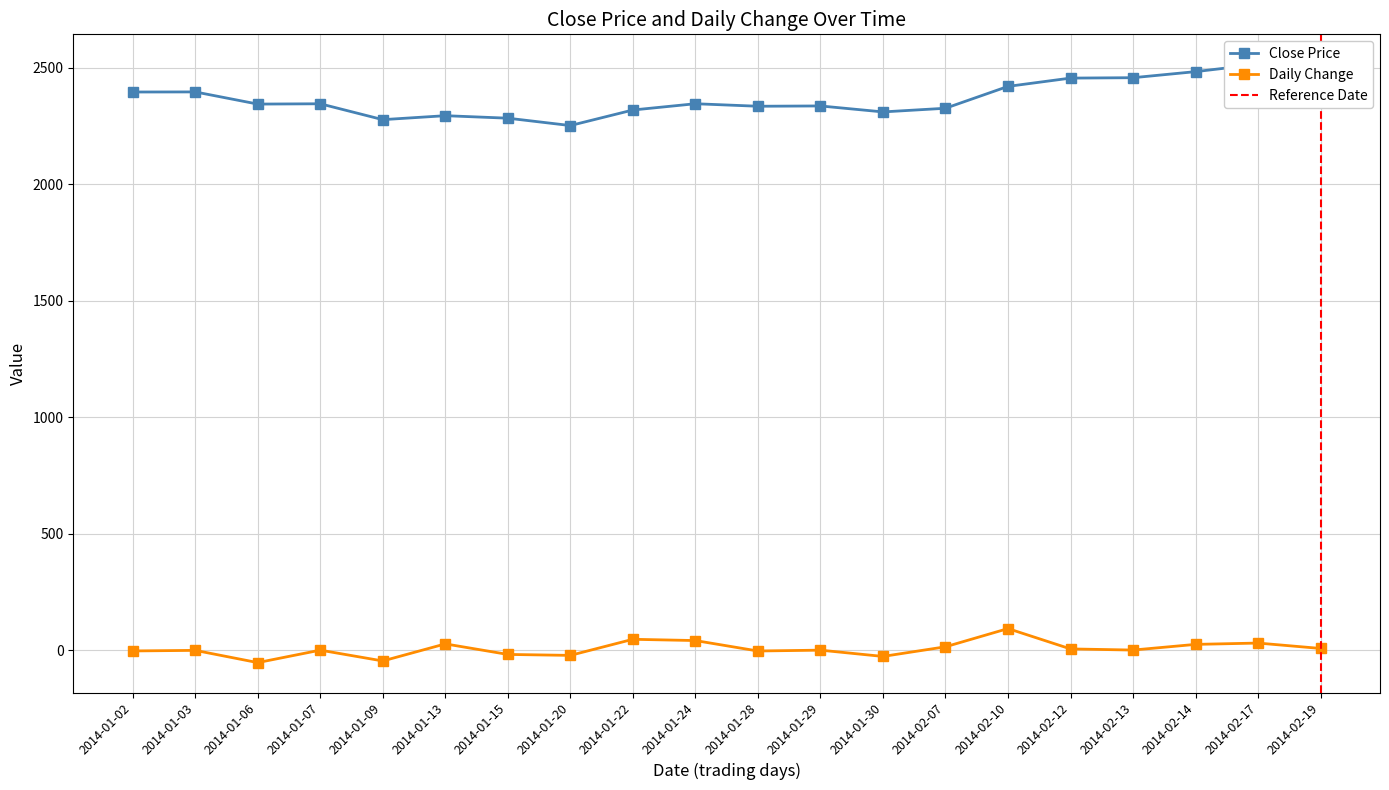

Does the chart have visible grid lines?

Yes